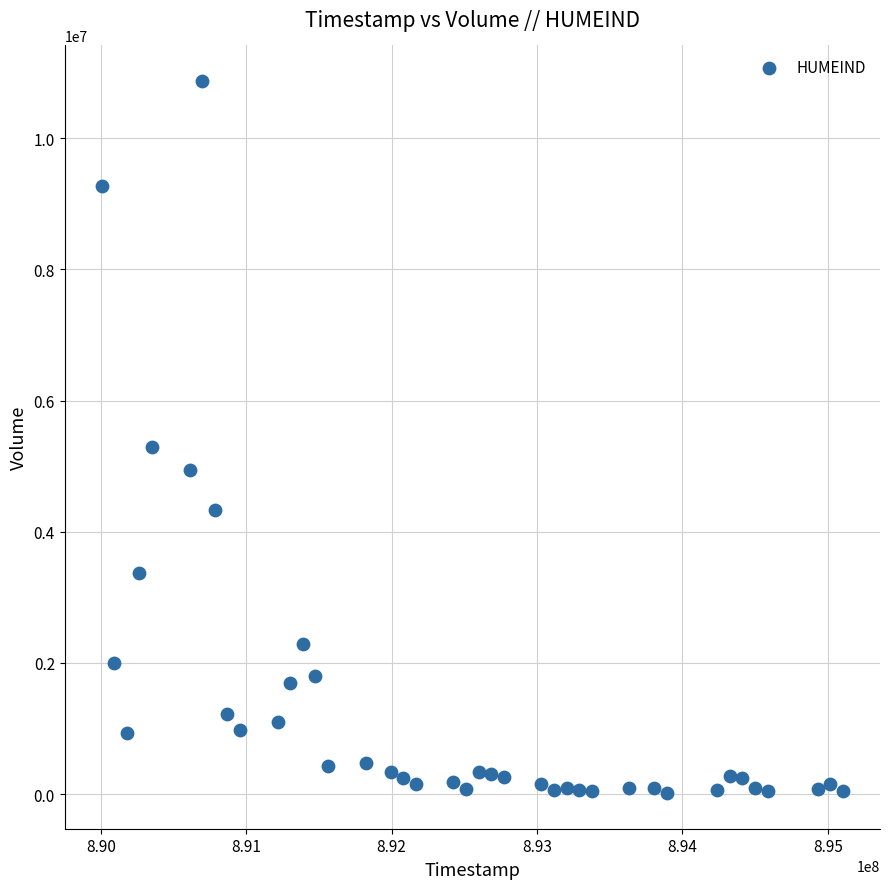

What Y value in the scatter plot is closest to 5442500?

5297500